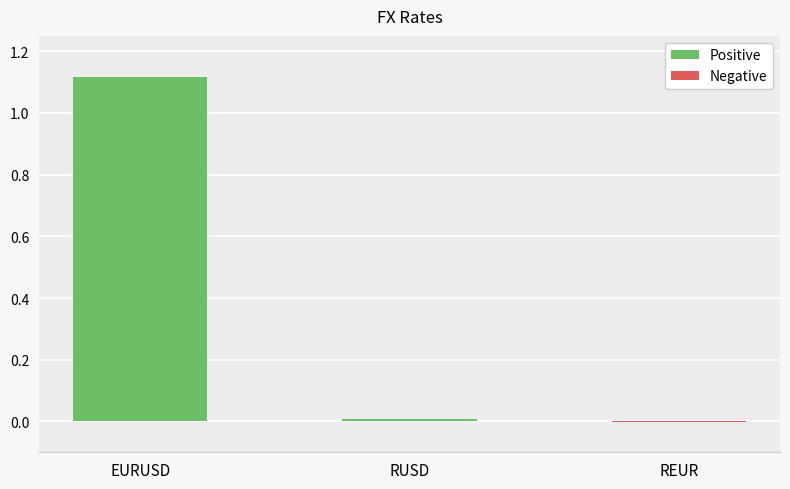

How many series are shown in this chart?

1